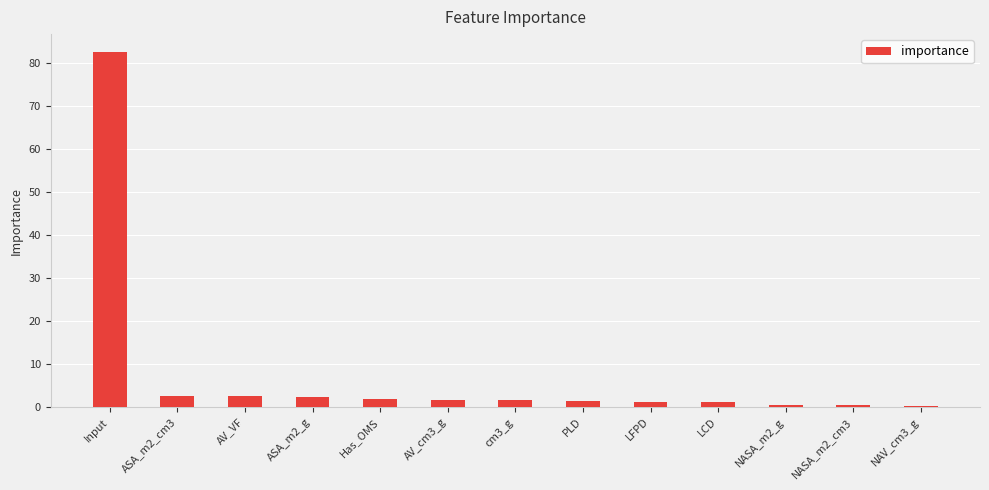

Is it true that the value at ASA_m2_g is 2.3?

True